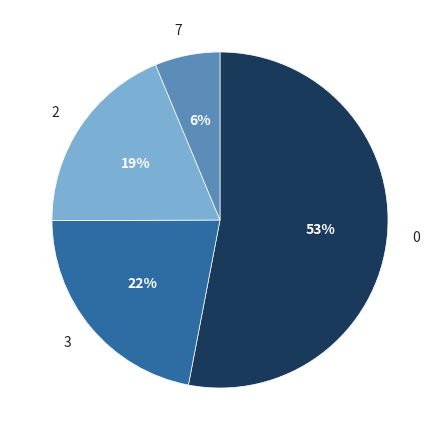

Is it true that 3 is 16% of the pie?

False